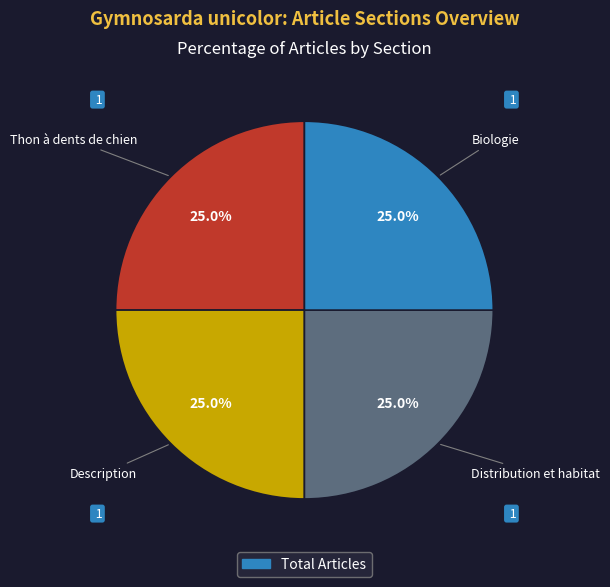

Does any single category account for the majority?

No